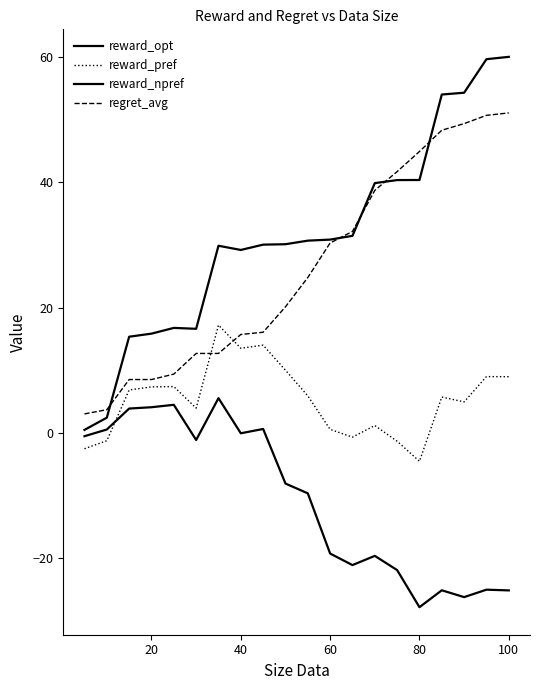

What is the maximum value for reward_pref?

17.2